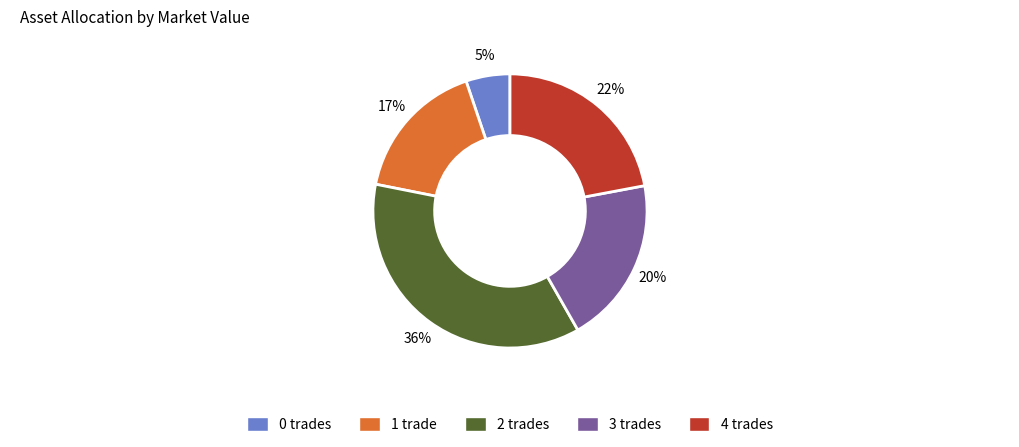

Is the sum of 1 trade and 2 trades greater than half?

Yes